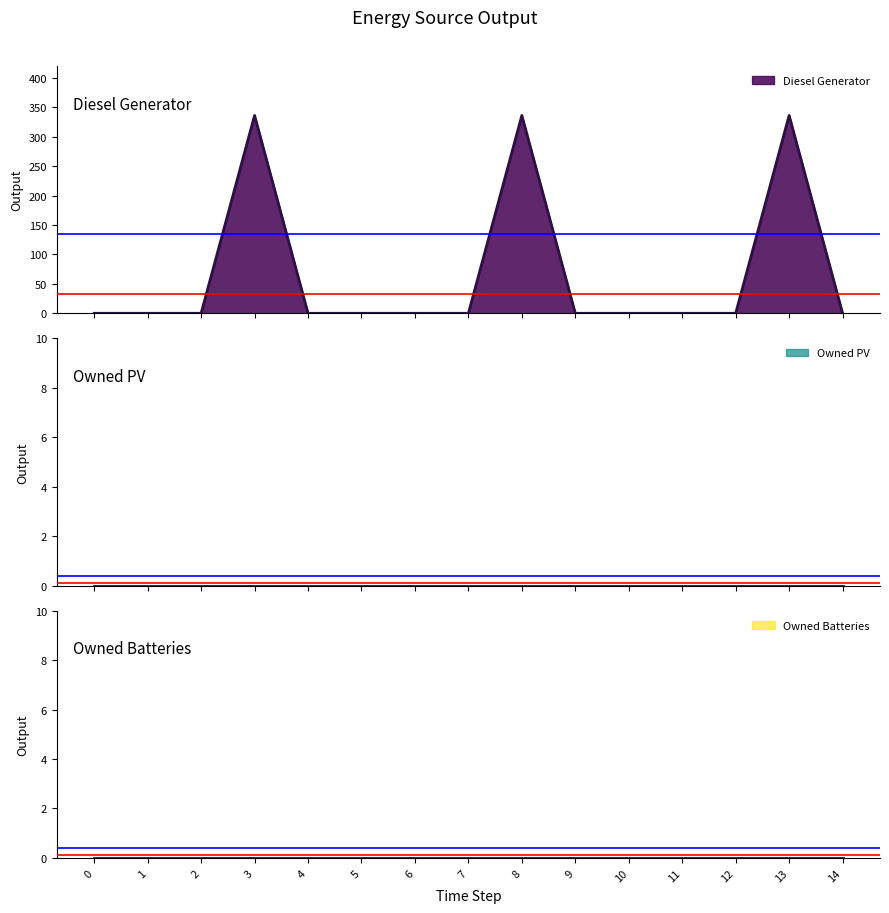

Rank the series by their maximum value, from lowest to highest.

Owned PV, Owned Batteries, Diesel Generator